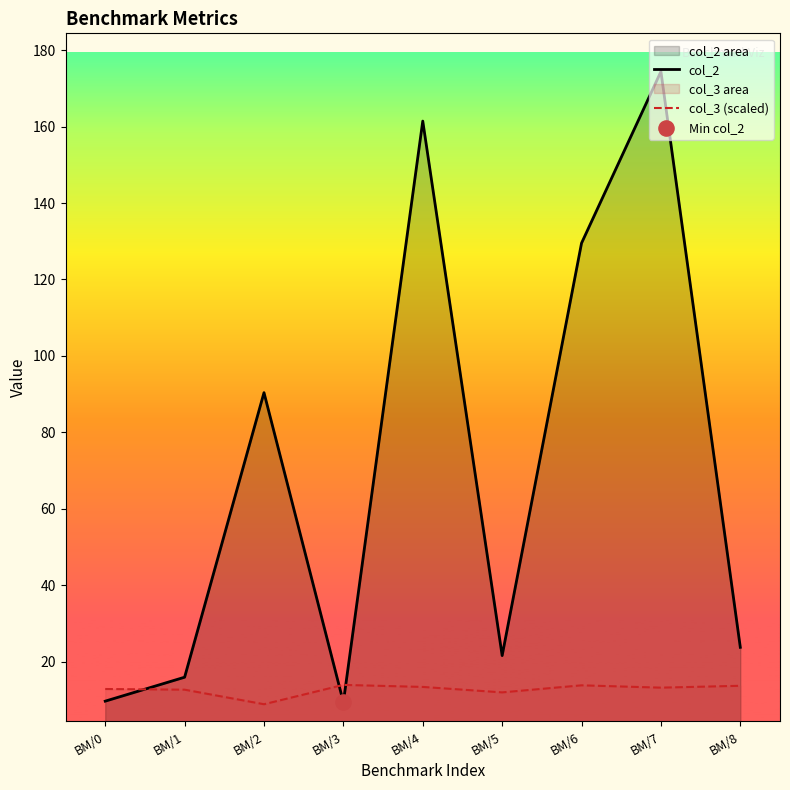

Which series has the widest spread of Y values?

col_2